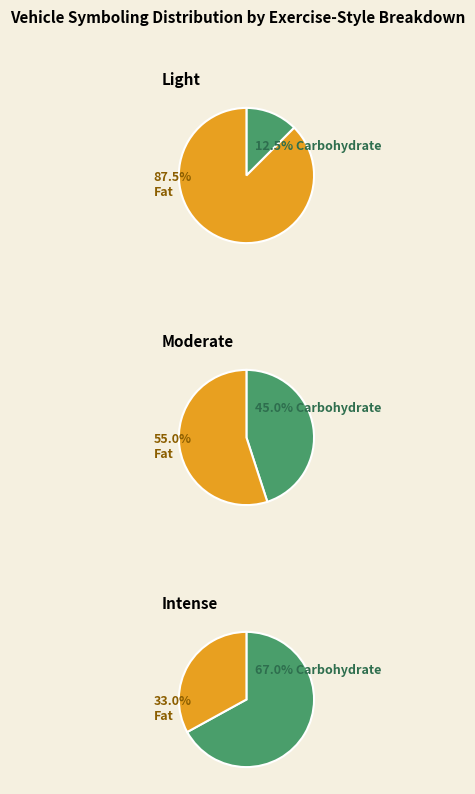

At 0, list the series in order from smallest to largest.

Light, Moderate, Intense